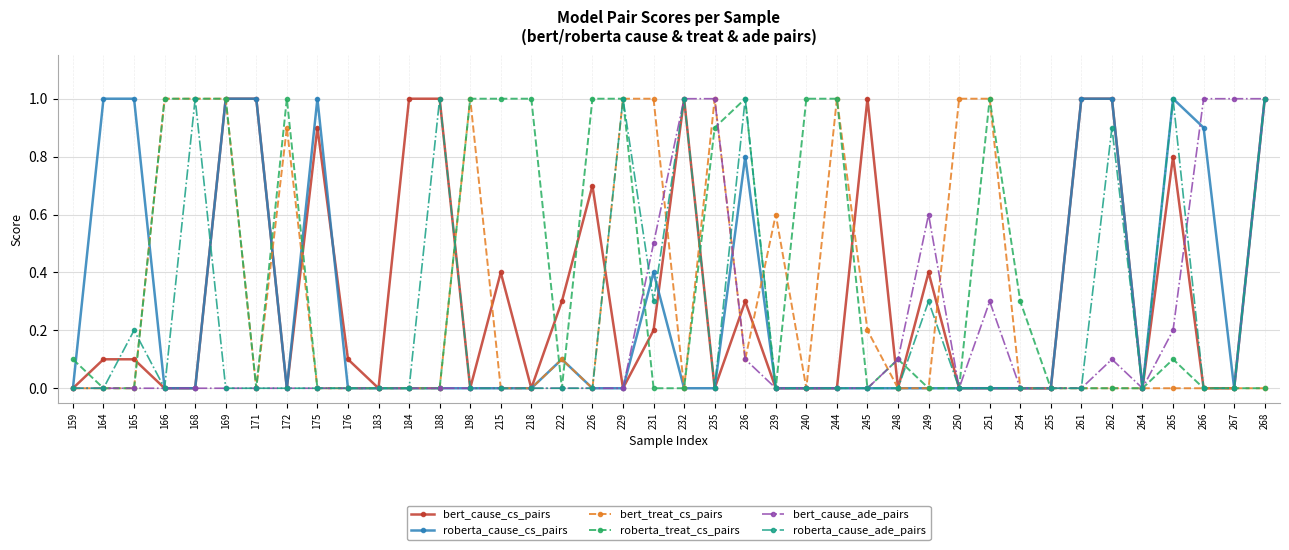

What is the maximum value shown in the chart?

1.0